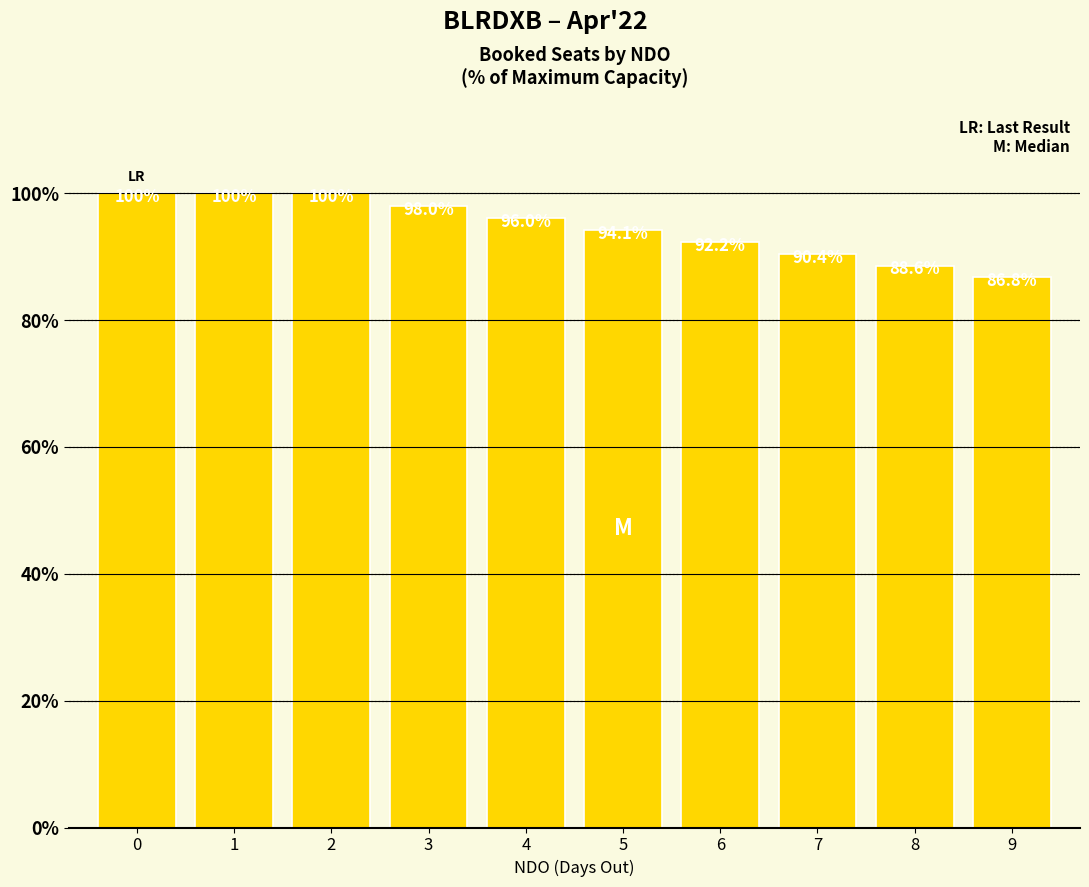

What is the average value?

94.6